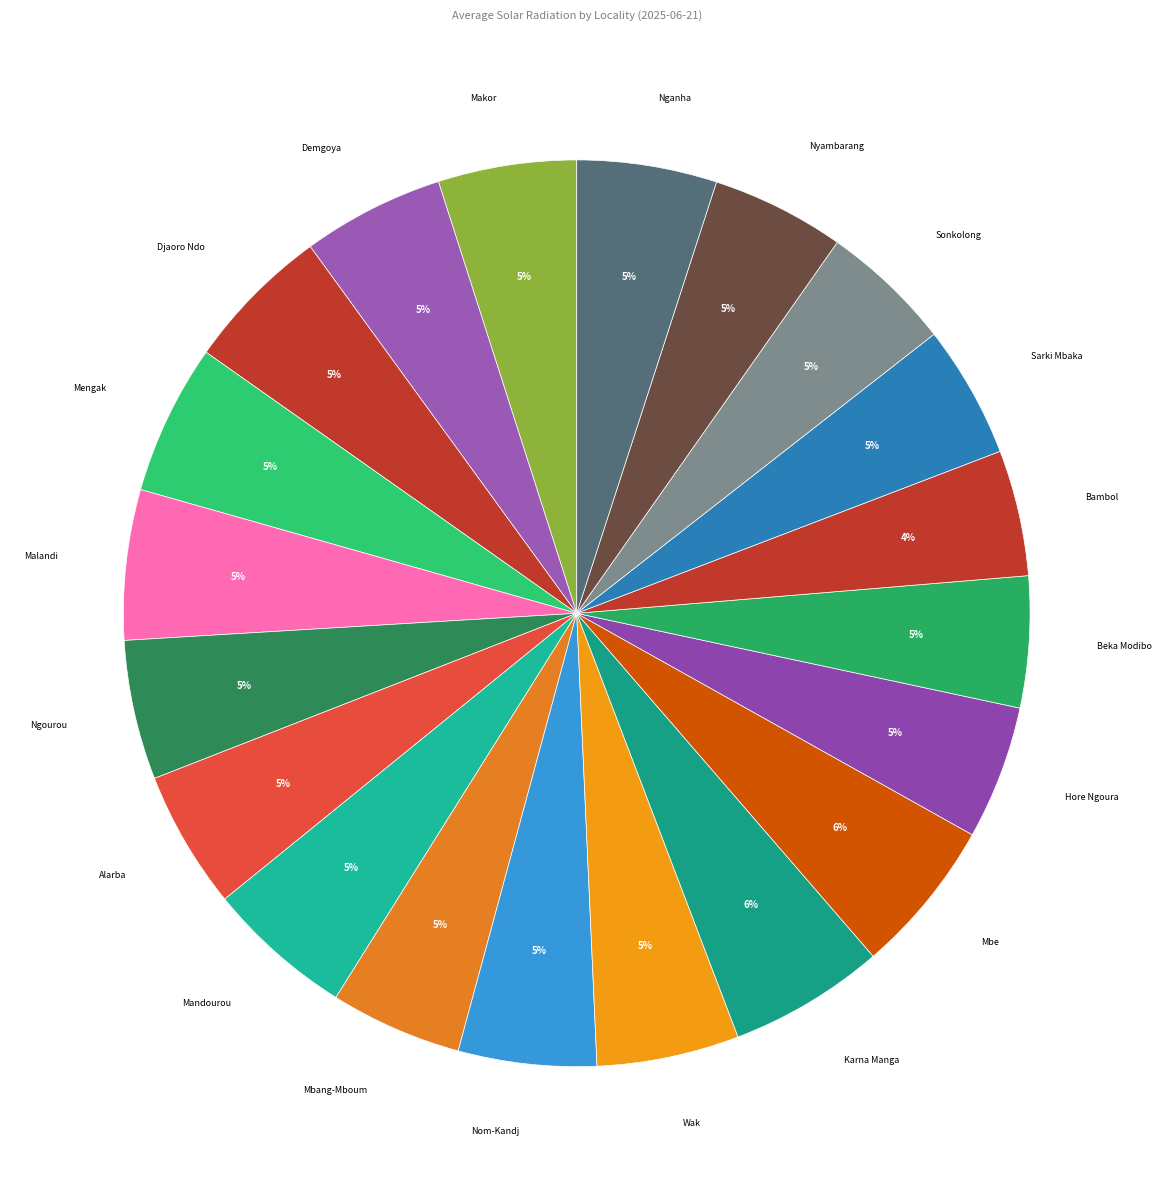

Is it true that Malandi is 5% of the pie?

True